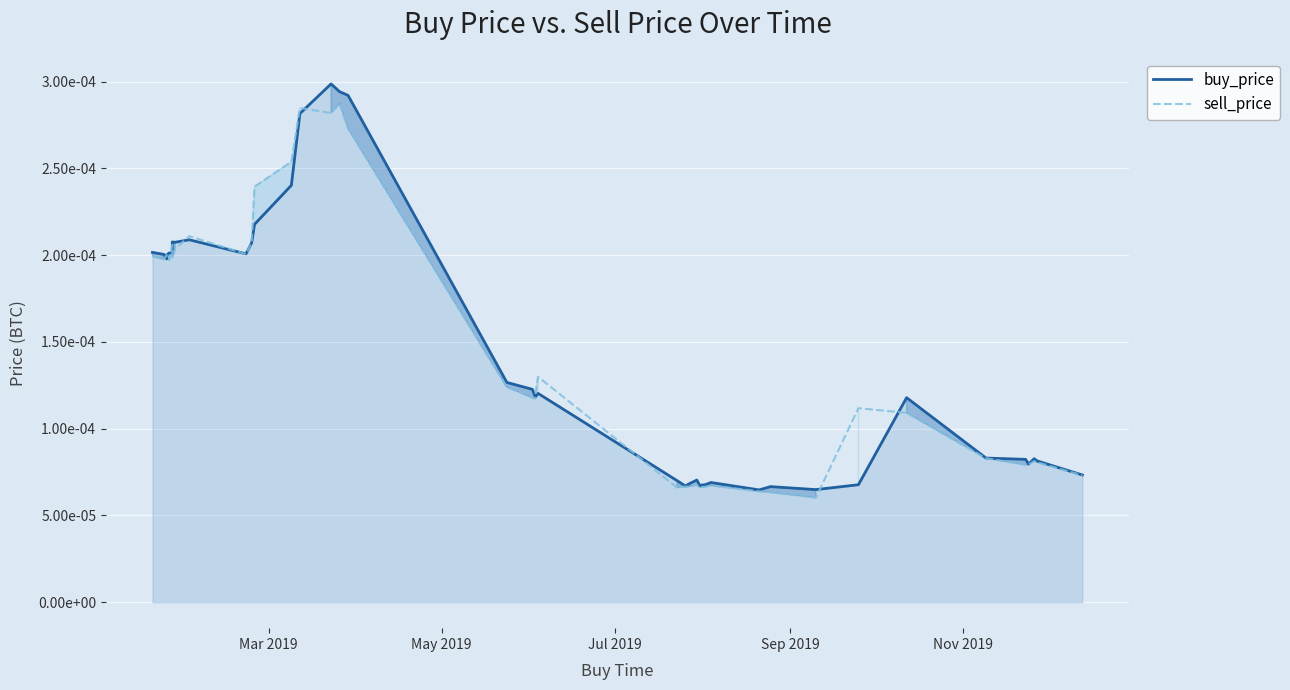

True or false: buy_price and sell_price cross at least once.

True